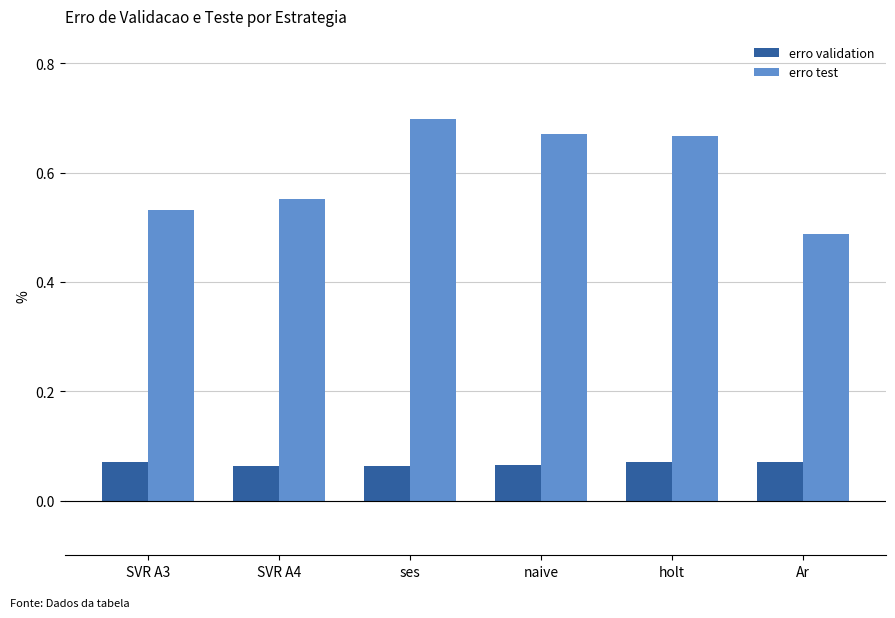

Is it true that erro validation equals 0.0 at naive?

False